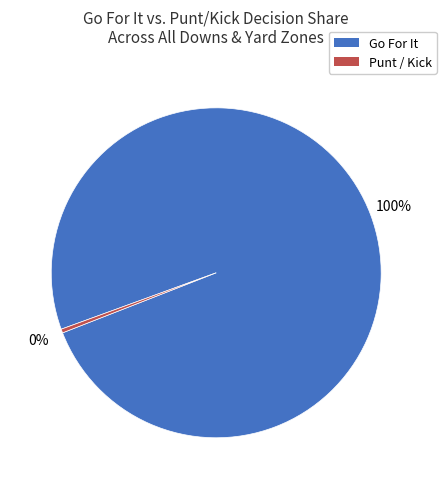

Does any single category account for the majority?

Yes